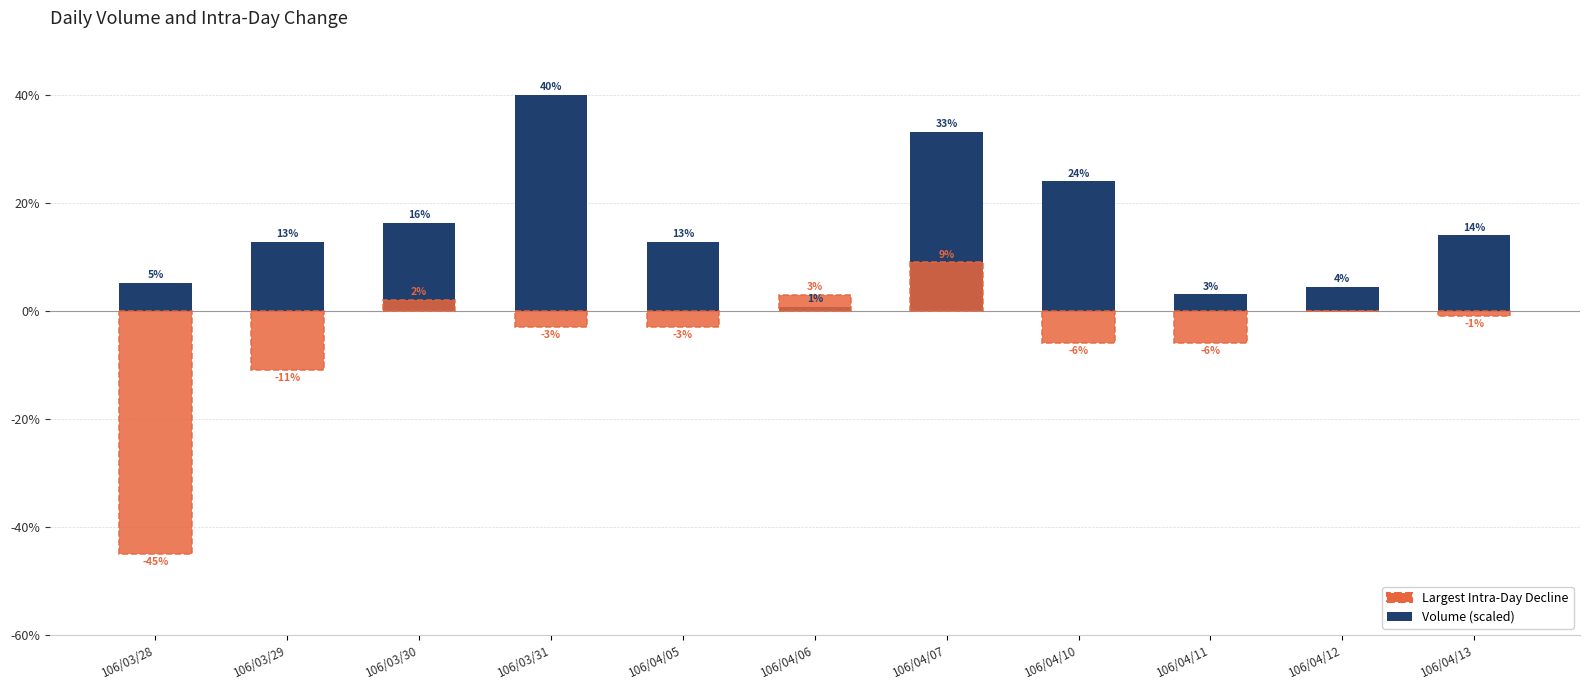

At which category does the chart reach its peak across all series?

106/03/31